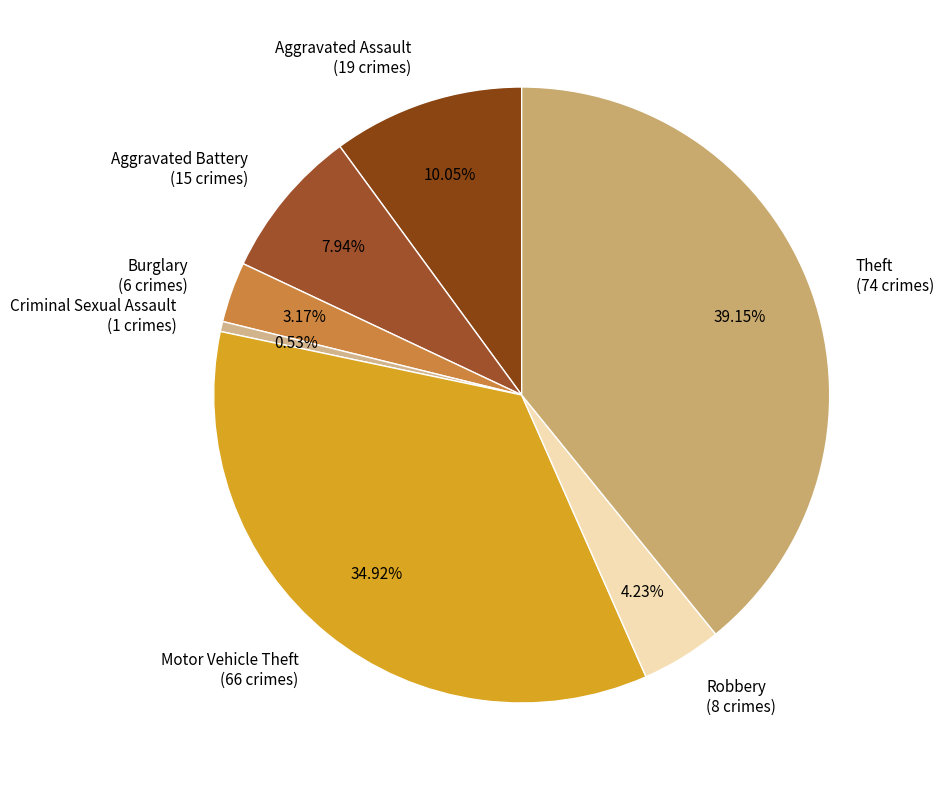

Approximately how many times larger is the value at Criminal Sexual Assault compared to Robbery?

0.1